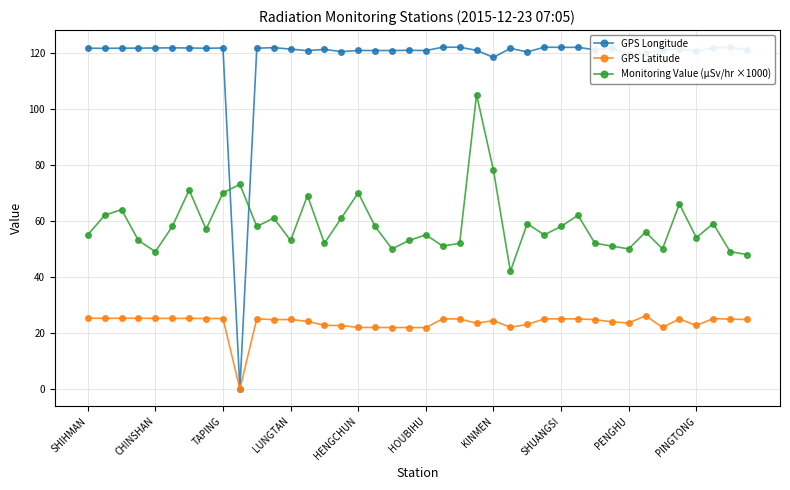

Which series has the largest range (max minus min)?

GPS Longitude